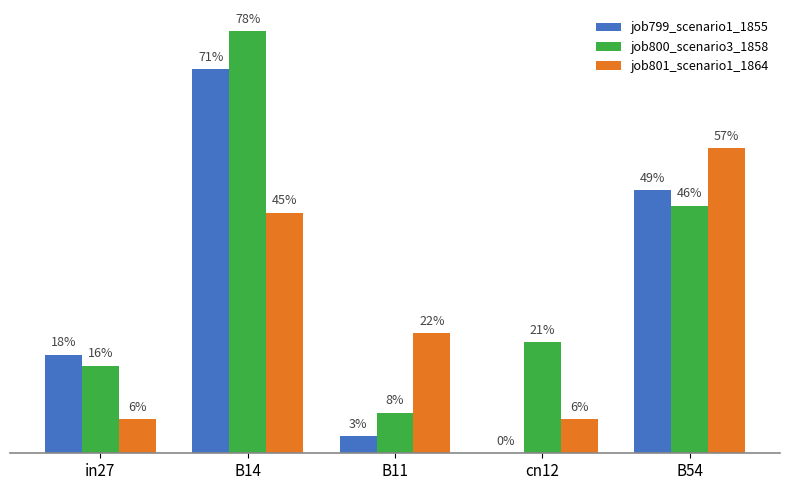

Does the chart contain stacked bars?

No